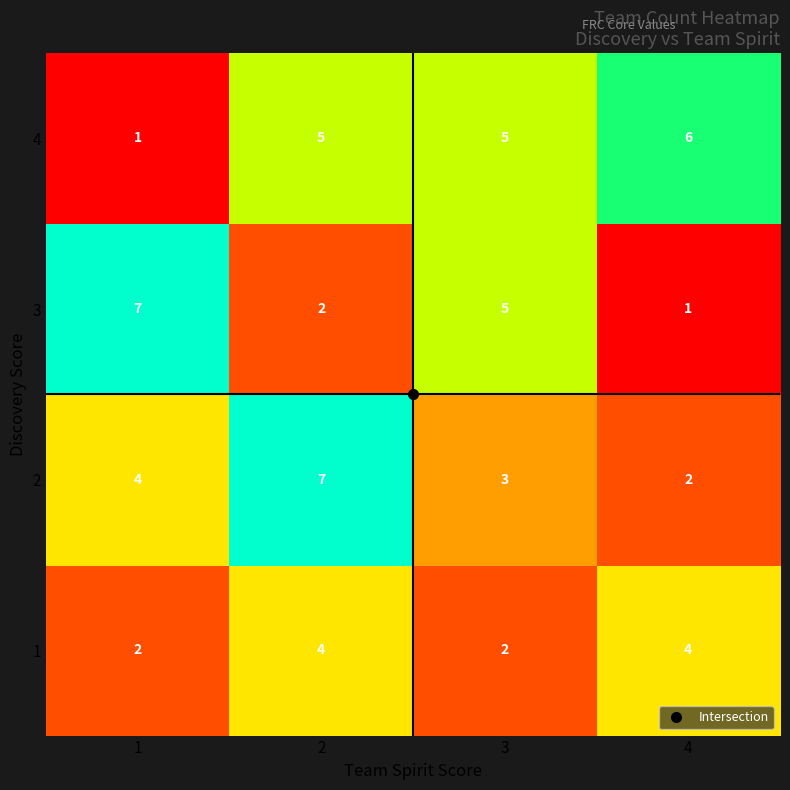

What is the total value across all series at 1?

14